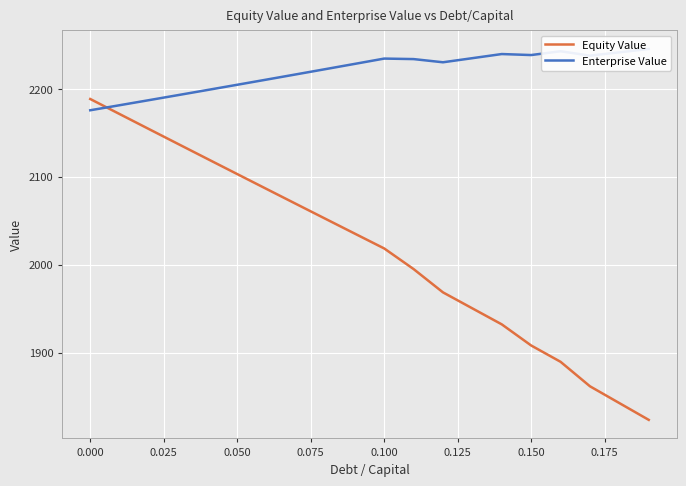

The value of Equity Value at 0.050 is 2103.1. True or false?

True